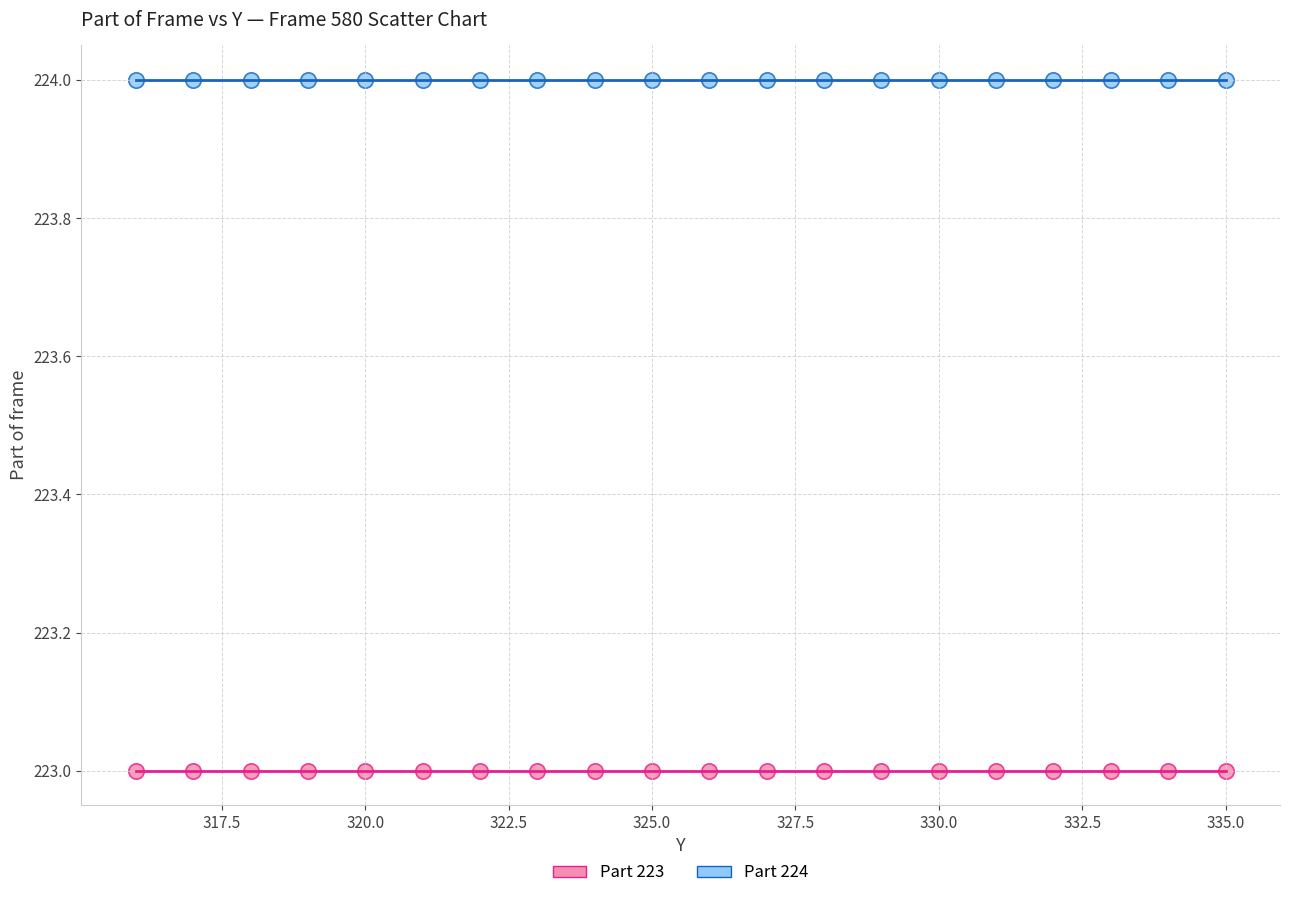

Which series reaches the maximum Y coordinate?

Part 224